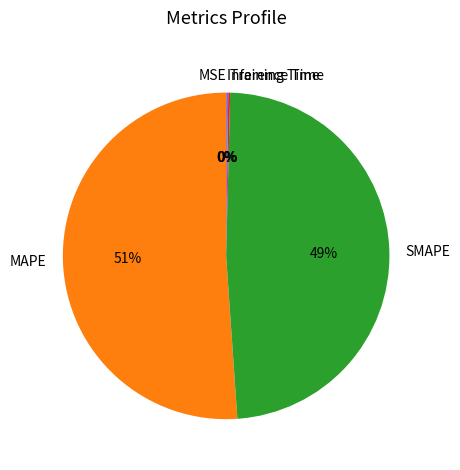

Combined, do MAPE and SMAPE account for over 50%?

Yes